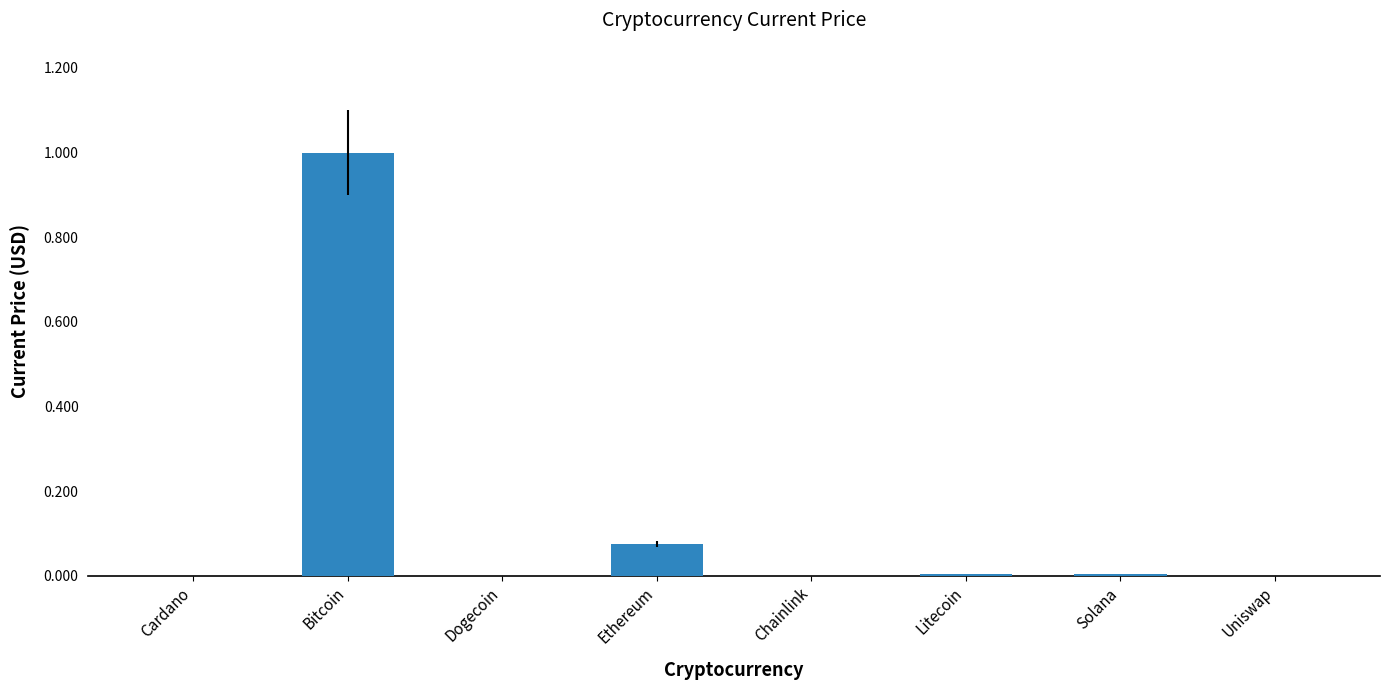

True or false: the data shows 1.0 at Bitcoin.

True